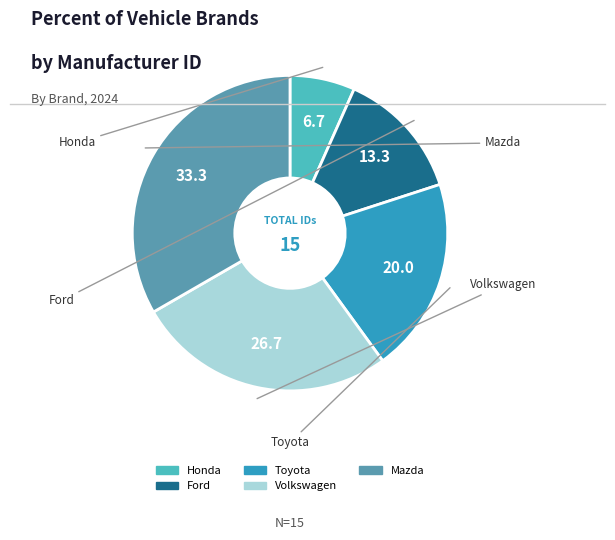

Is there a majority slice in this chart?

No